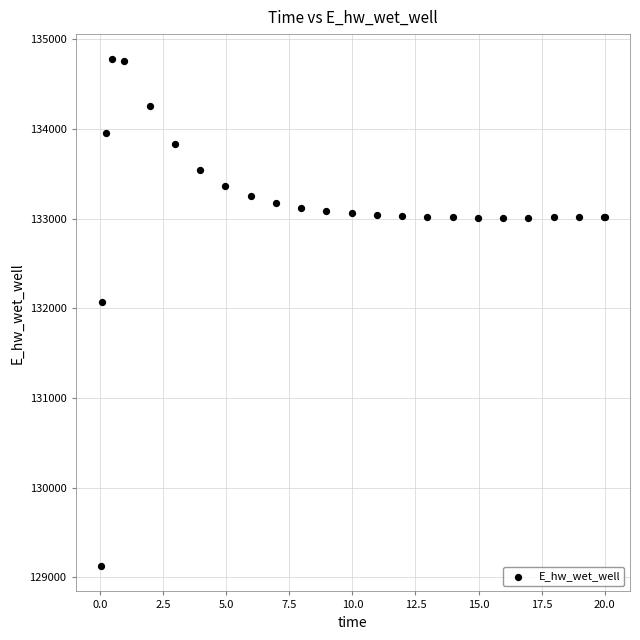

What Y value in the scatter plot is closest to 131949?

132072.3